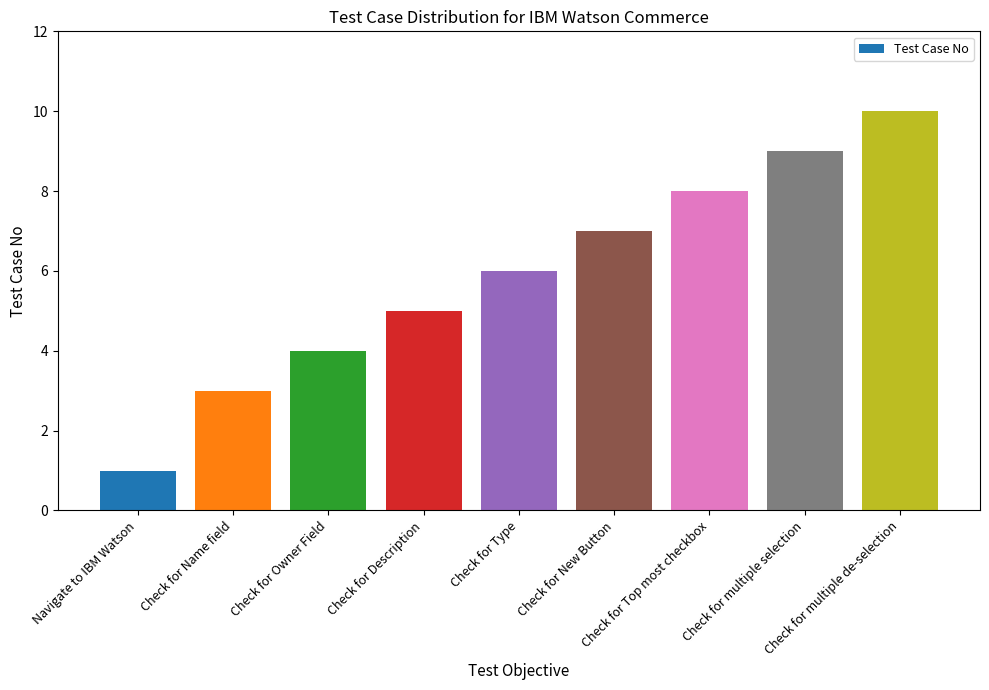

What is the change in value from Check for Type to Check for multiple de-selection?

+4